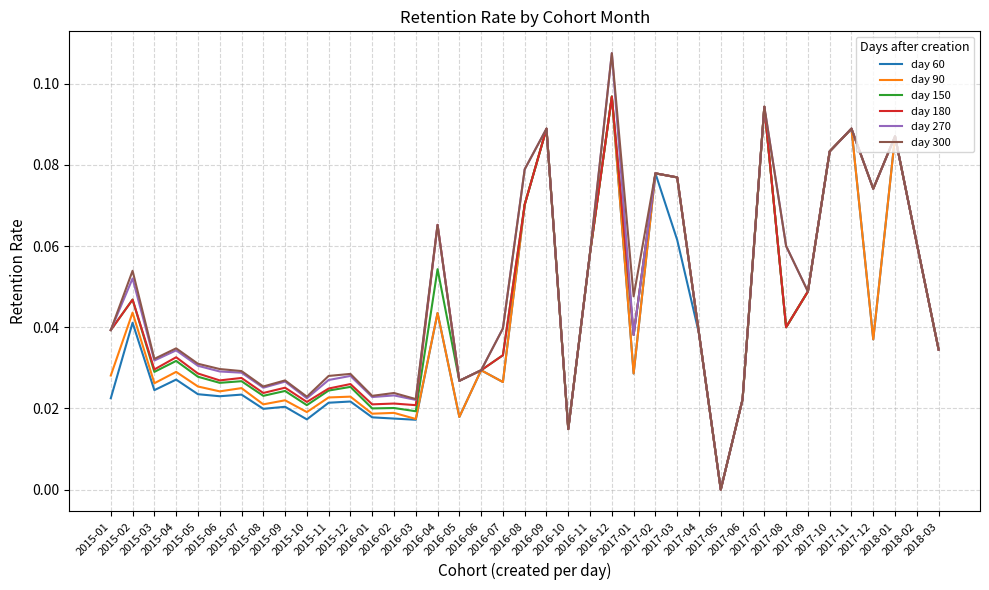

What are all the series names shown in the legend?

day 60, day 90, day 150, day 180, day 270, day 300